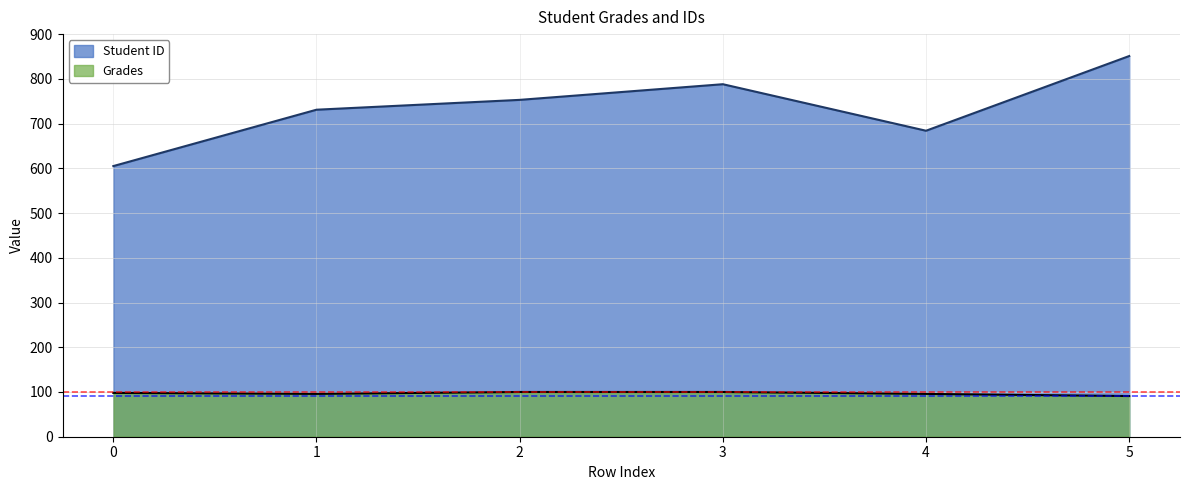

Reading left to right, transcribe all the data shown in this chart.

Student ID: 0=605.0	1=731.0	2=753.0	3=788.0	4=684.0	5=851.0
Grades: 0=98.0	1=95.8	2=100.0	3=100.0	4=95.7	5=90.9